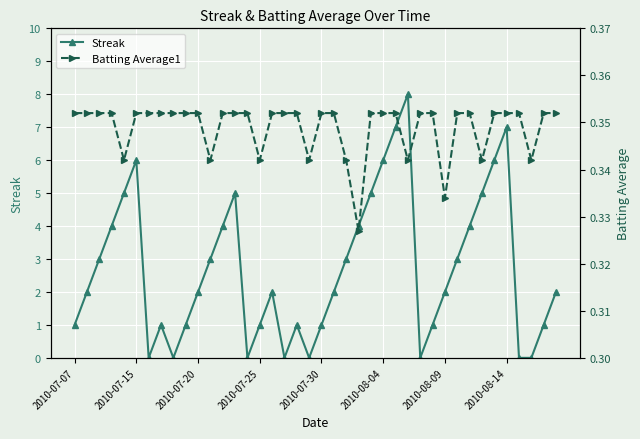

Where is Batting Average1 nearest to the value 0?

23